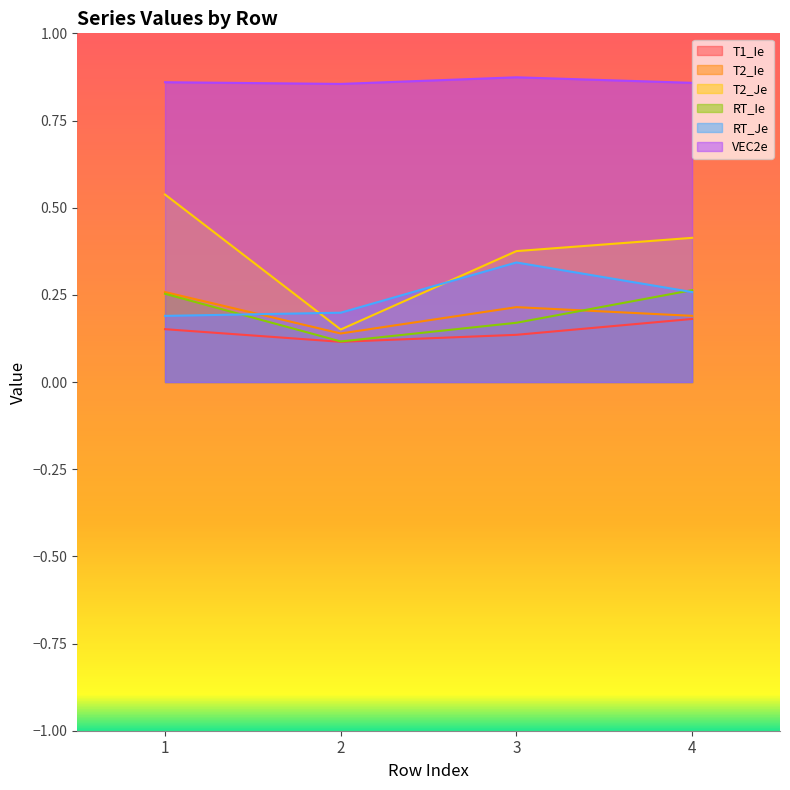

What is the value of the T1_Ie point at the 4th from the left?

0.2